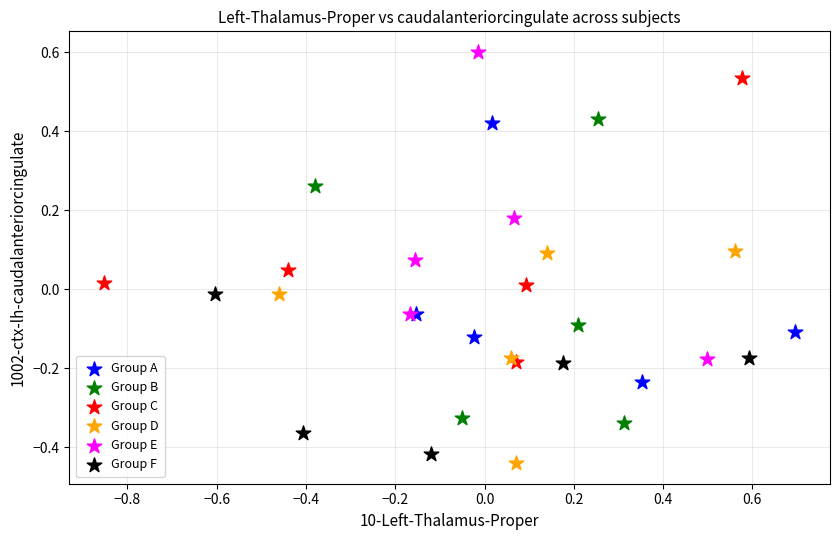

Which series reaches the maximum Y coordinate?

Group E